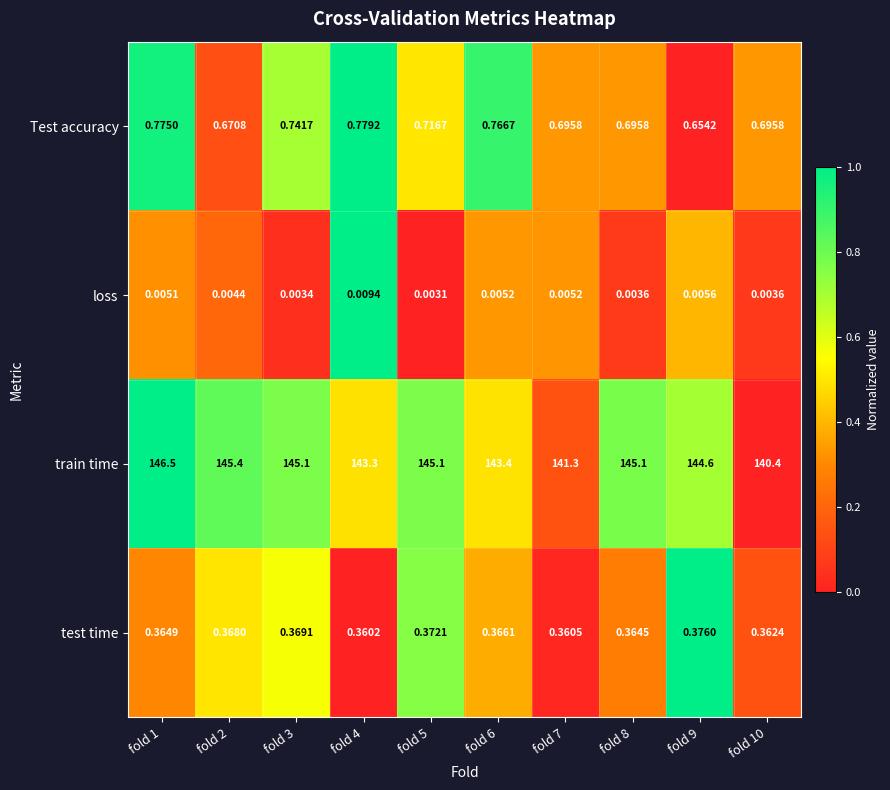

Rank the series at fold 9 from lowest to highest value.

loss, test time, Test accuracy, train time